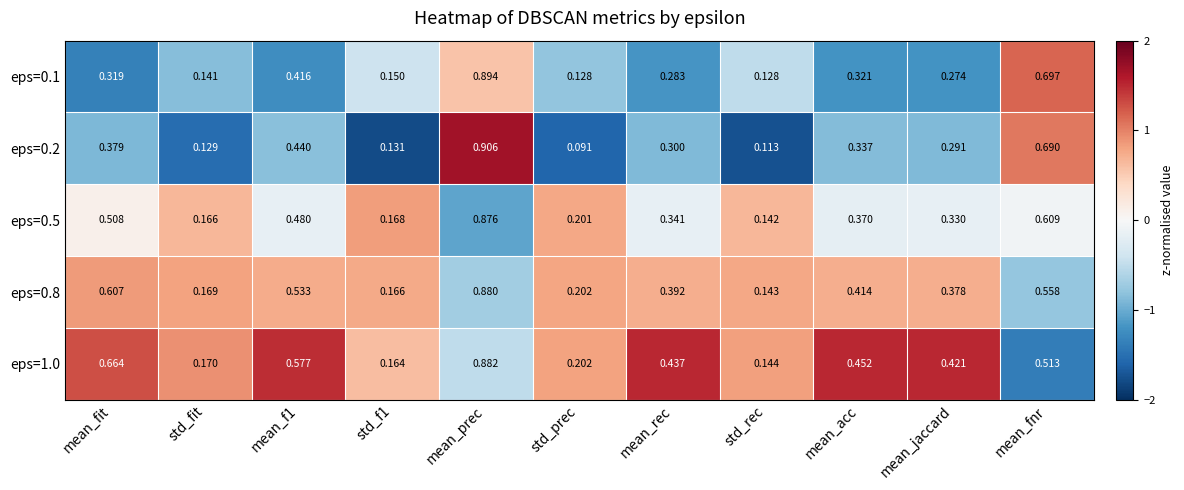

At std_rec, list the series in order from largest to smallest.

eps=1.0, eps=0.8, eps=0.5, eps=0.1, eps=0.2